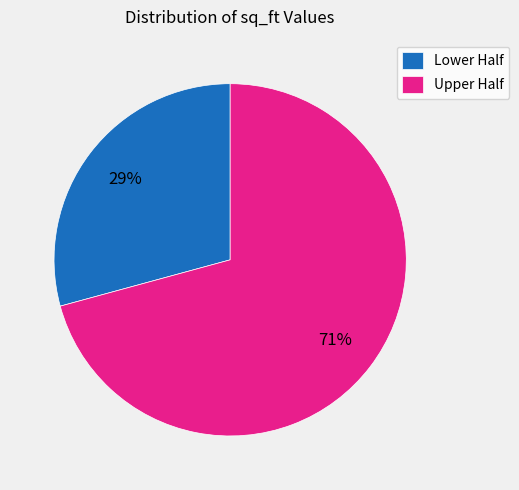

Which slice is the smallest?

Lower Half